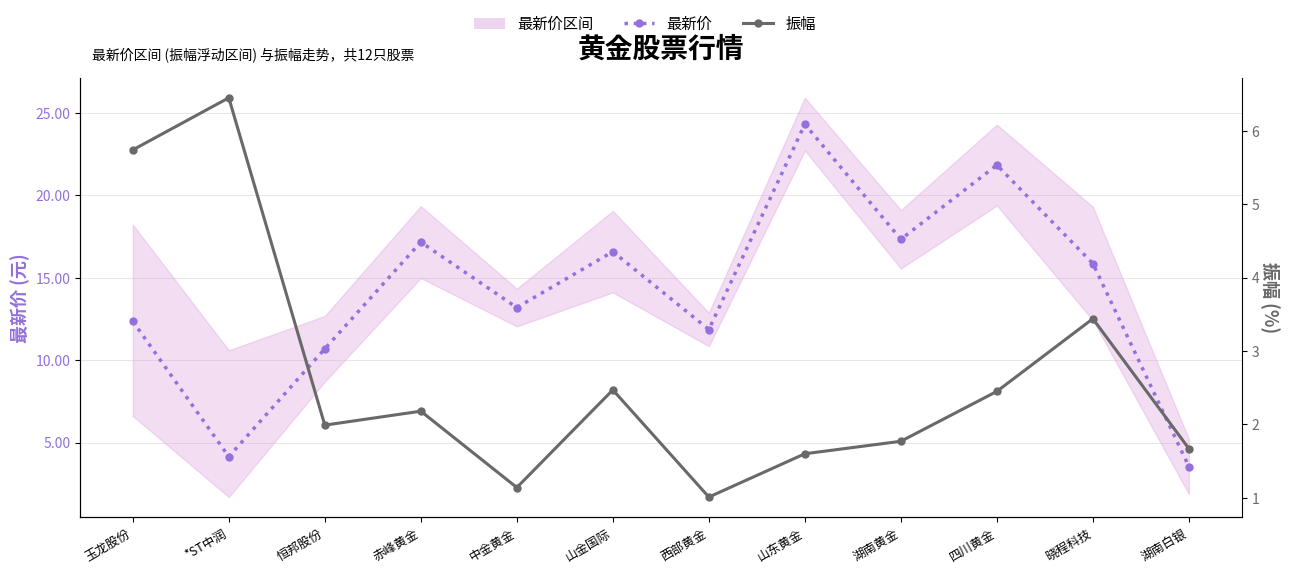

Between 西部黄金 and 晓程科技, which series saw the biggest shift?

最新价